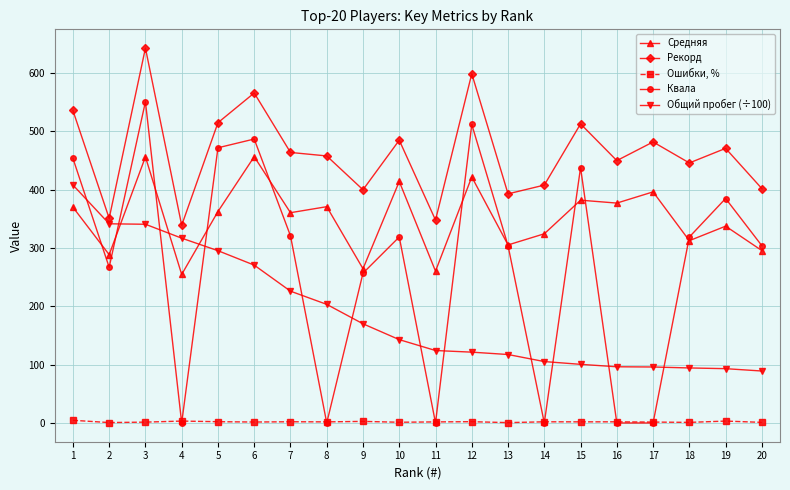

What is the value of the Ошибки, % point at the 13th from the left?

0.6